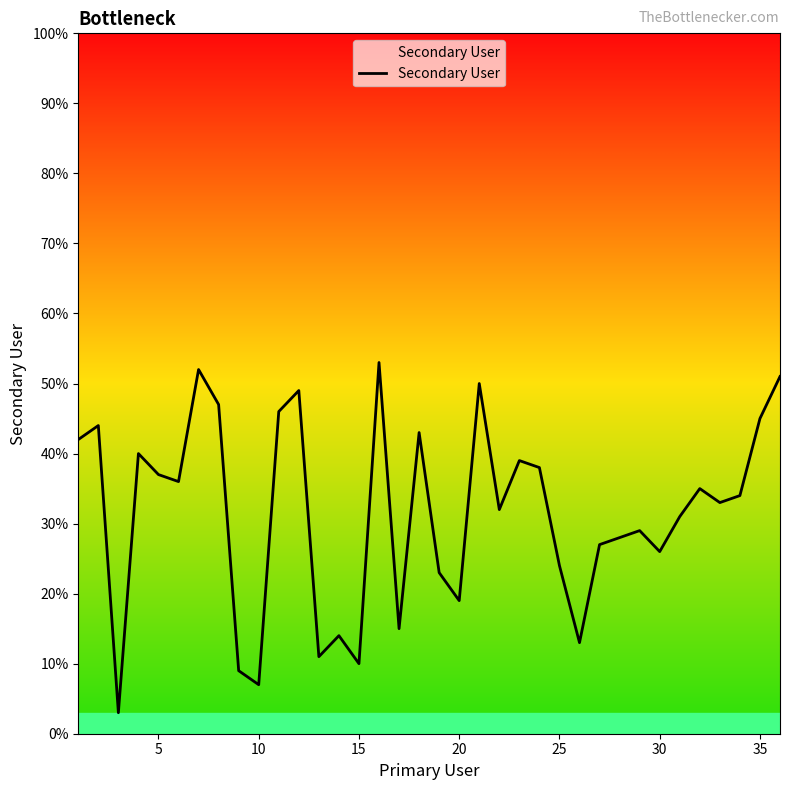

How many lines are shown in the chart?

1